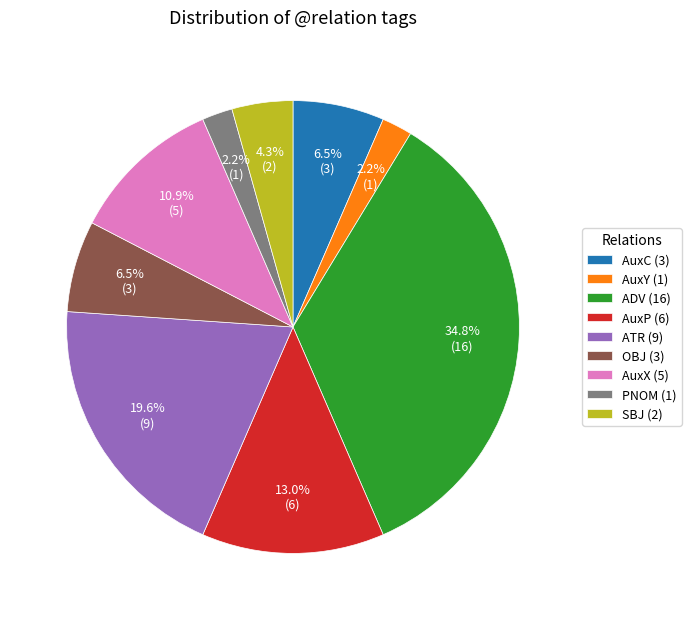

How many slices are in this pie chart?

9